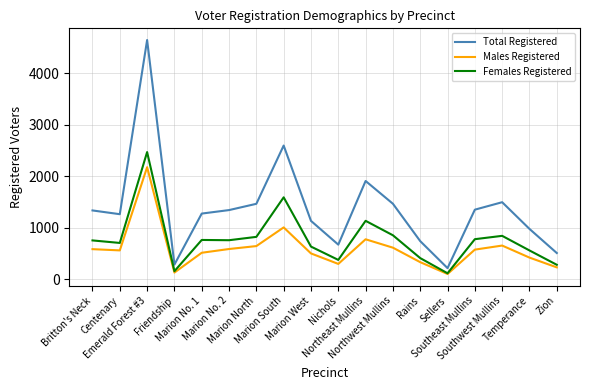

What is the difference between the maximum and minimum values in the Females Registered series?

2357